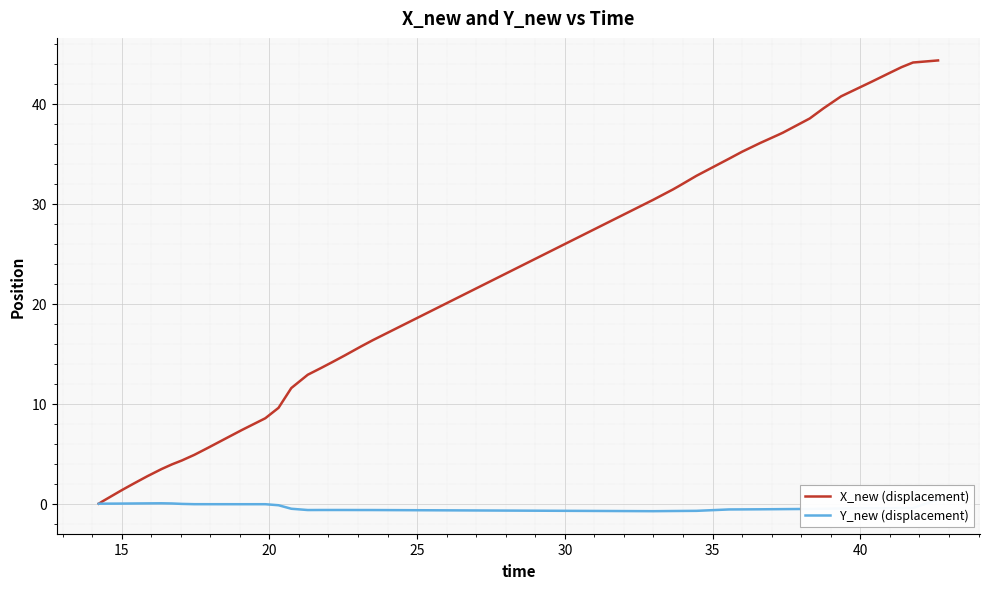

How many data points in Y_new (displacement) are above 0?

8